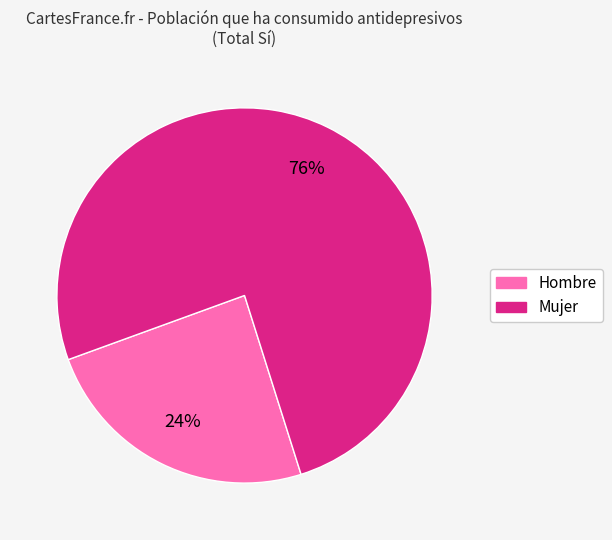

Count the number of slices in the pie.

2